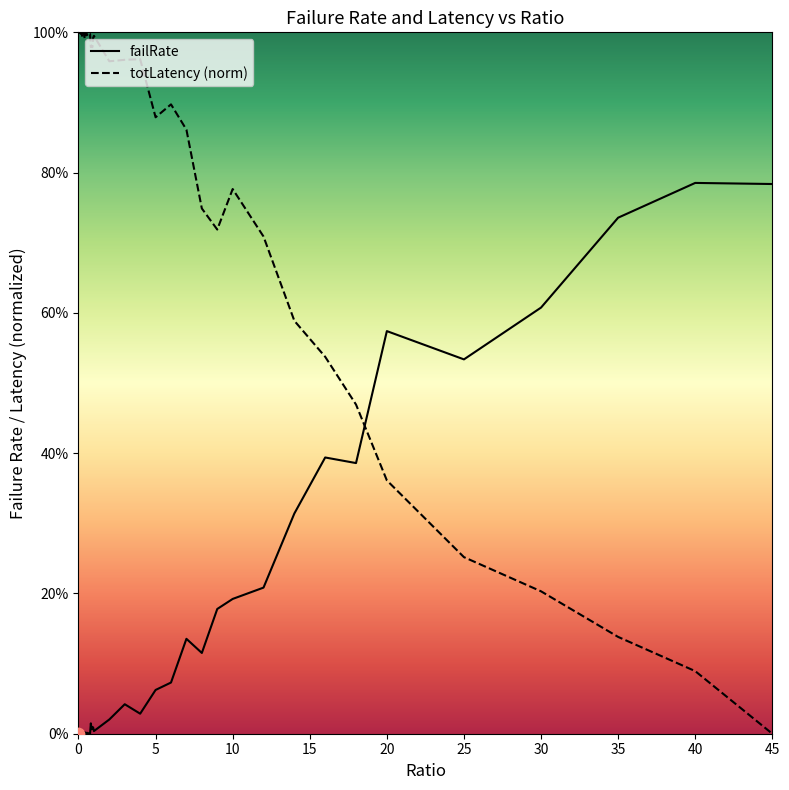

Which series has the largest total across all categories?

totLatency (norm)